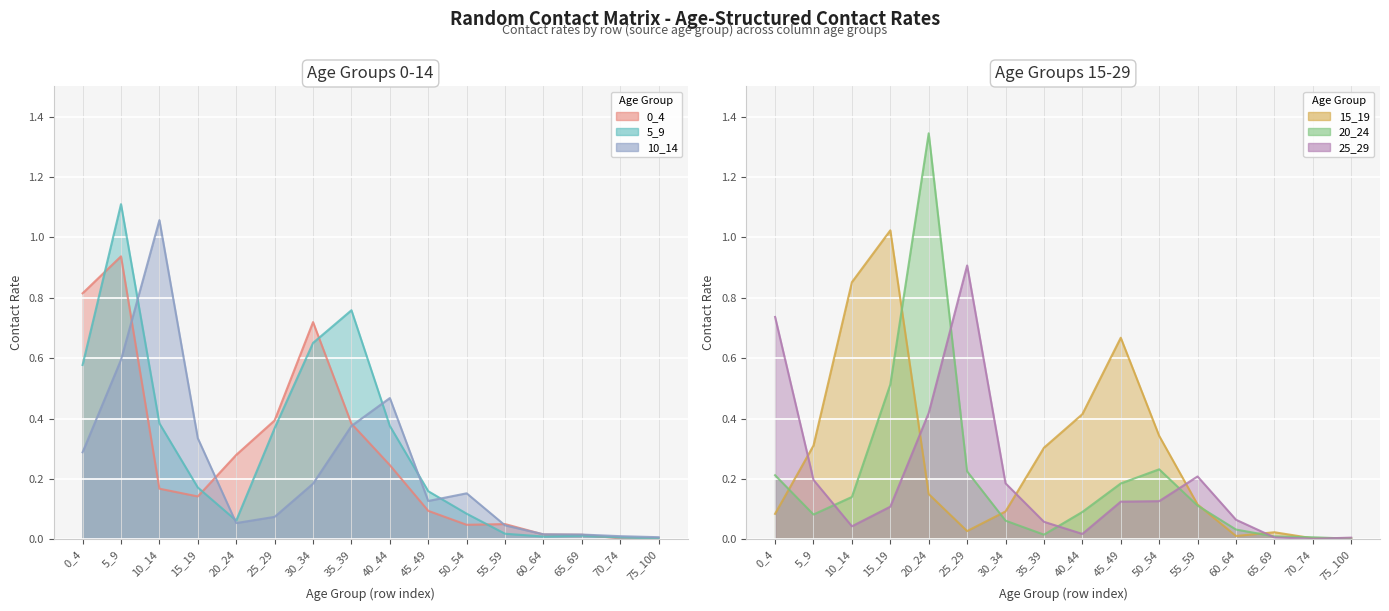

The value of 20_24 at 60_64 is 0.0. True or false?

False